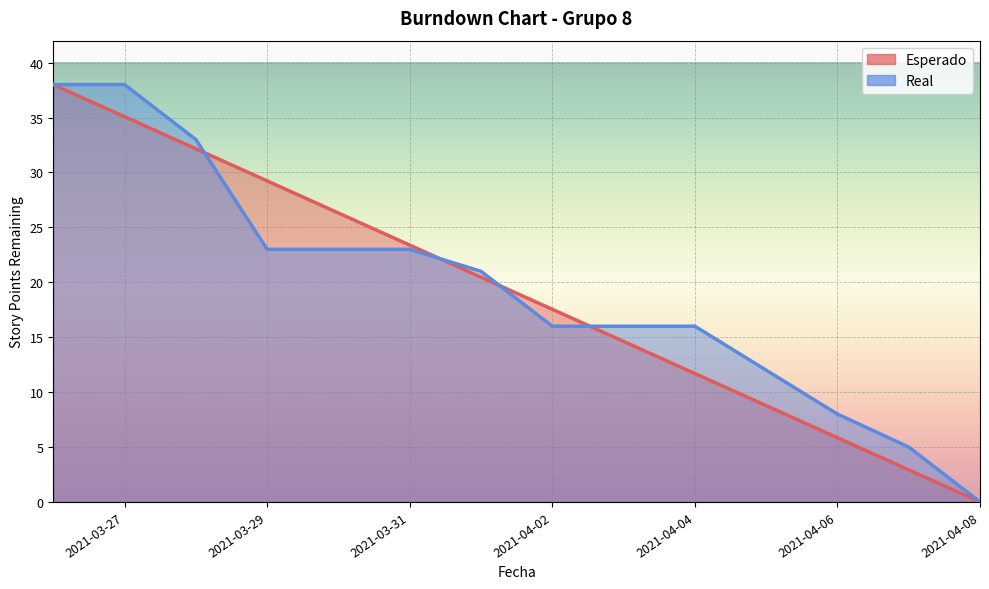

The value of Real at 2021-03-26 is 38.0. True or false?

True